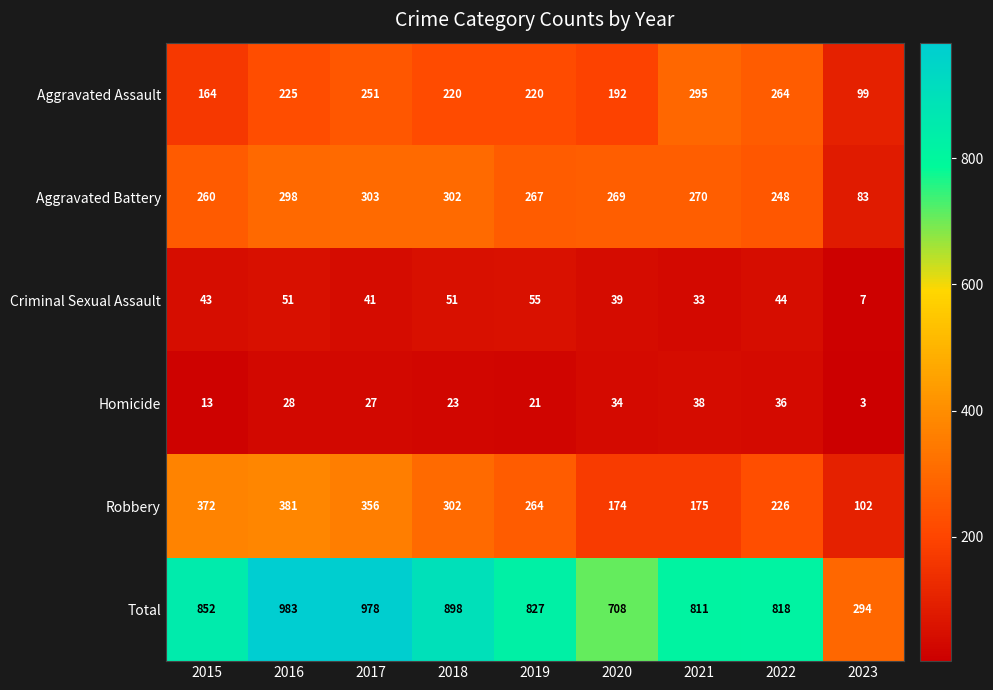

What is the difference between the maximum and minimum values in the Total series?

689